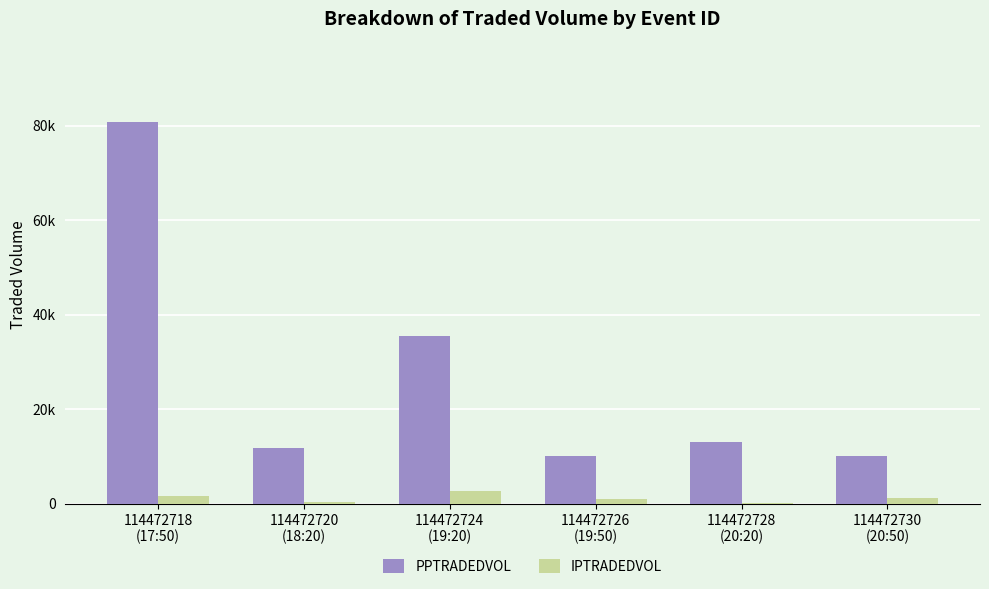

At how many categories does at least one series exceed 60413?

1